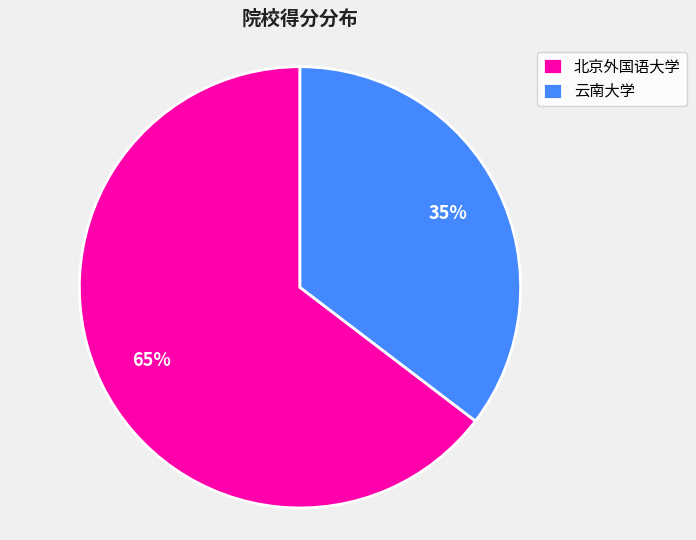

How many segments does this pie chart have?

2